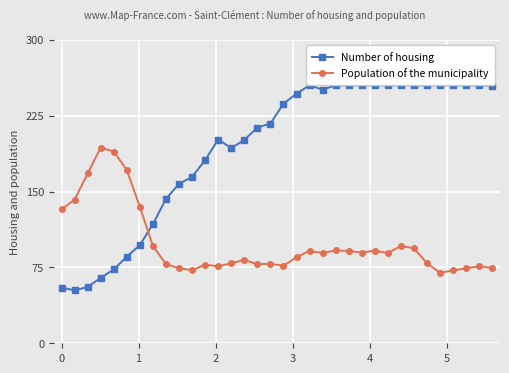

What are all the series names shown in the legend?

Number of housing, Population of the municipality